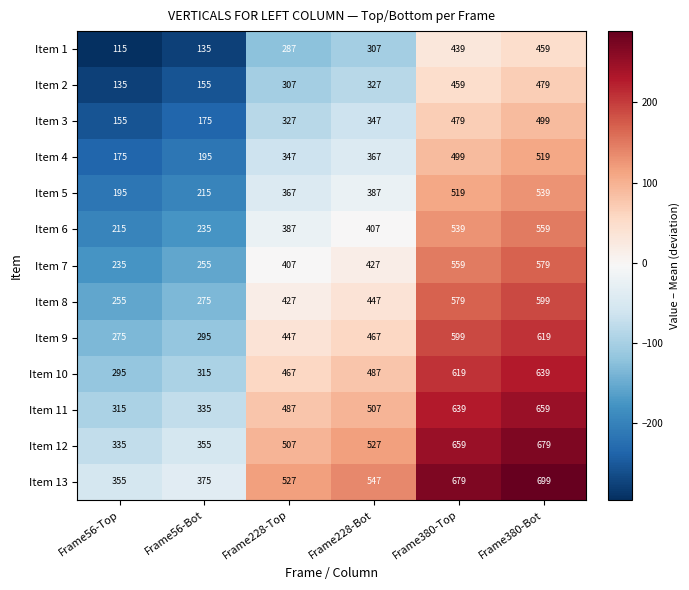

What is the sum of the Item 10 values at Frame56-Bot and Frame56-Top?

610